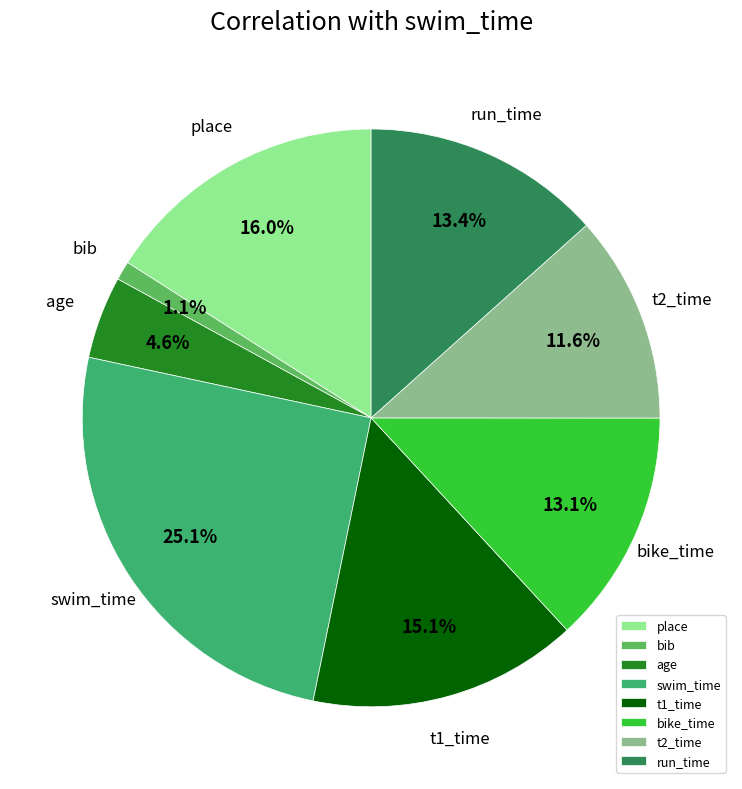

True or false: run_time accounts for 13% of the total.

True